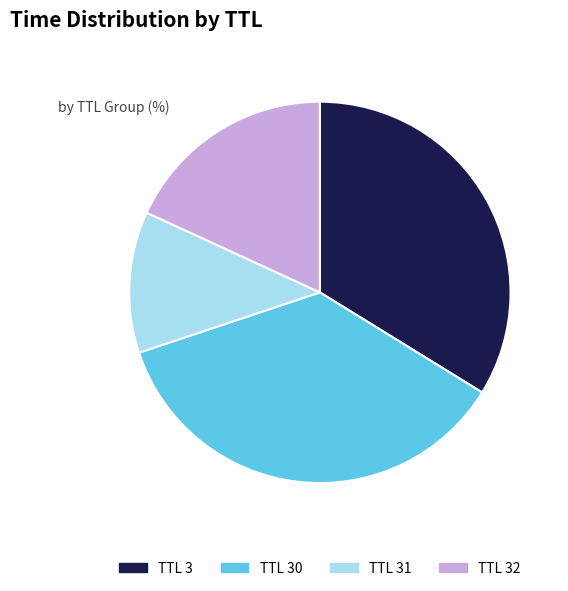

True or false: TTL 32 accounts for 28% of the total.

False